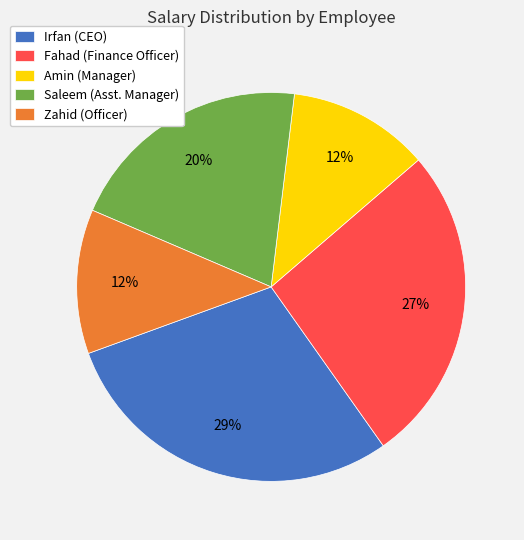

Is the sum of Amin (Manager) and Irfan (CEO) greater than half?

No